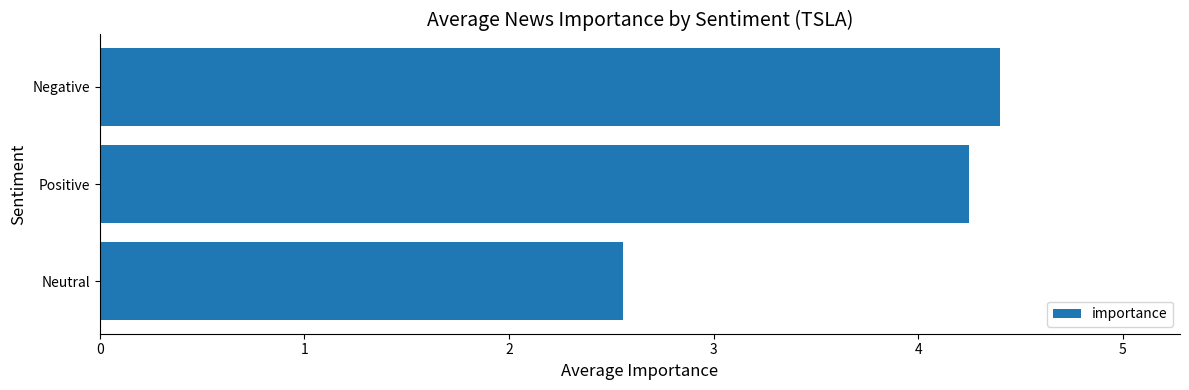

True or false: the data shows 2.6 at Neutral.

True